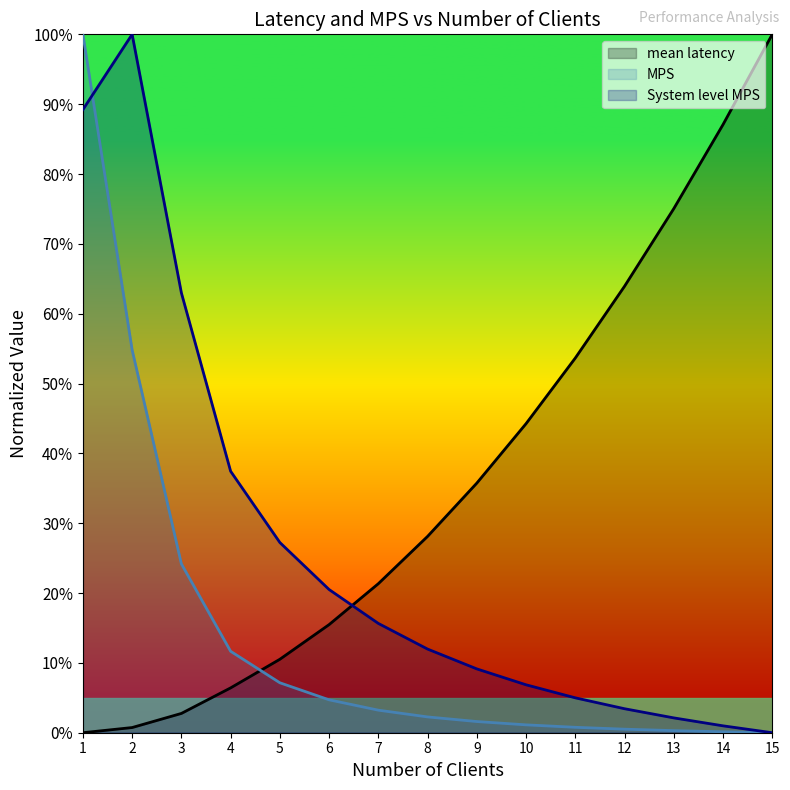

Reading right to left, list all the values displayed in this chart.

mean latency: 1.0	0.9	0.8	0.6	0.5	0.4	0.4	0.3	0.2	0.2	0.1	0.1	0.0	0.0	0.0
MPS: 0.0	0.0	0.0	0.0	0.0	0.0	0.0	0.0	0.0	0.0	0.1	0.1	0.2	0.5	1.0
System level MPS: 0.0	0.0	0.0	0.0	0.0	0.1	0.1	0.1	0.2	0.2	0.3	0.4	0.6	1.0	0.9